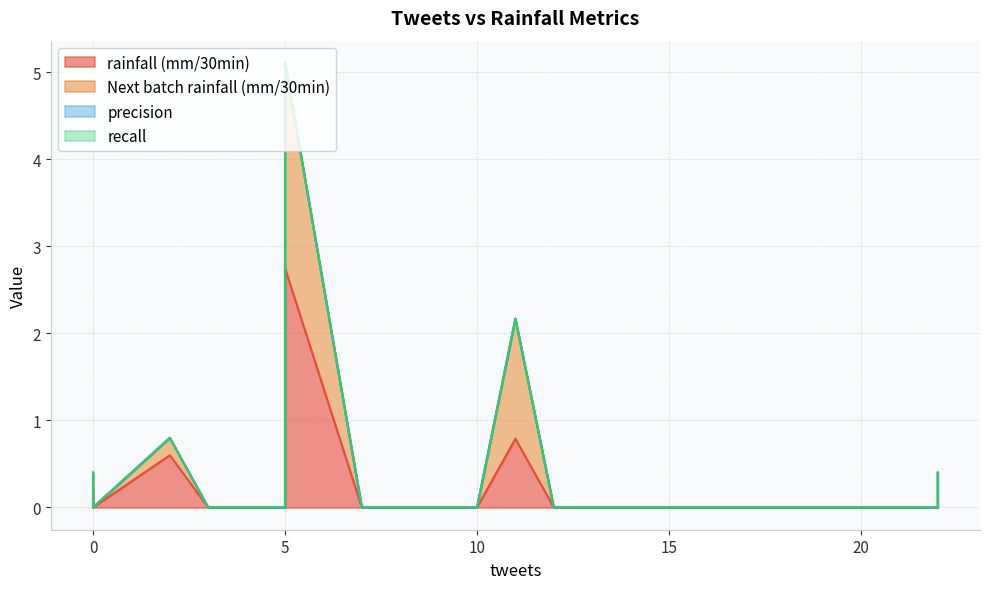

Is it true that rainfall (mm/30min) equals -1.7 at 22?

False